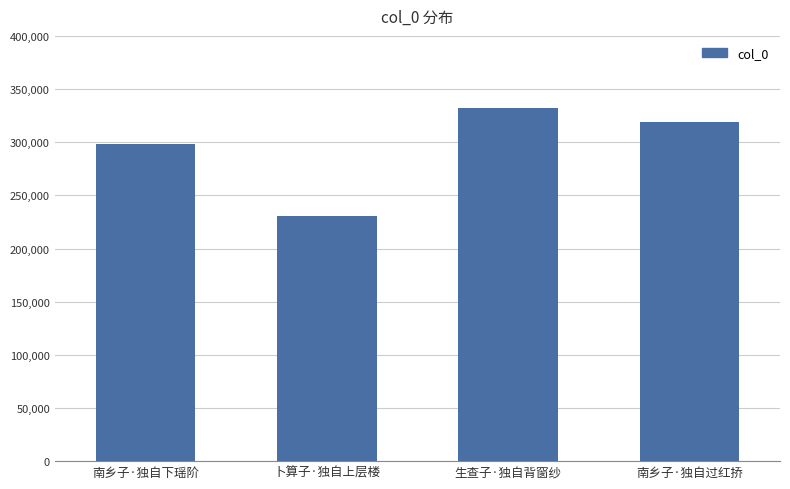

The value at 南乡子·独自过红挢 is 478664. True or false?

False